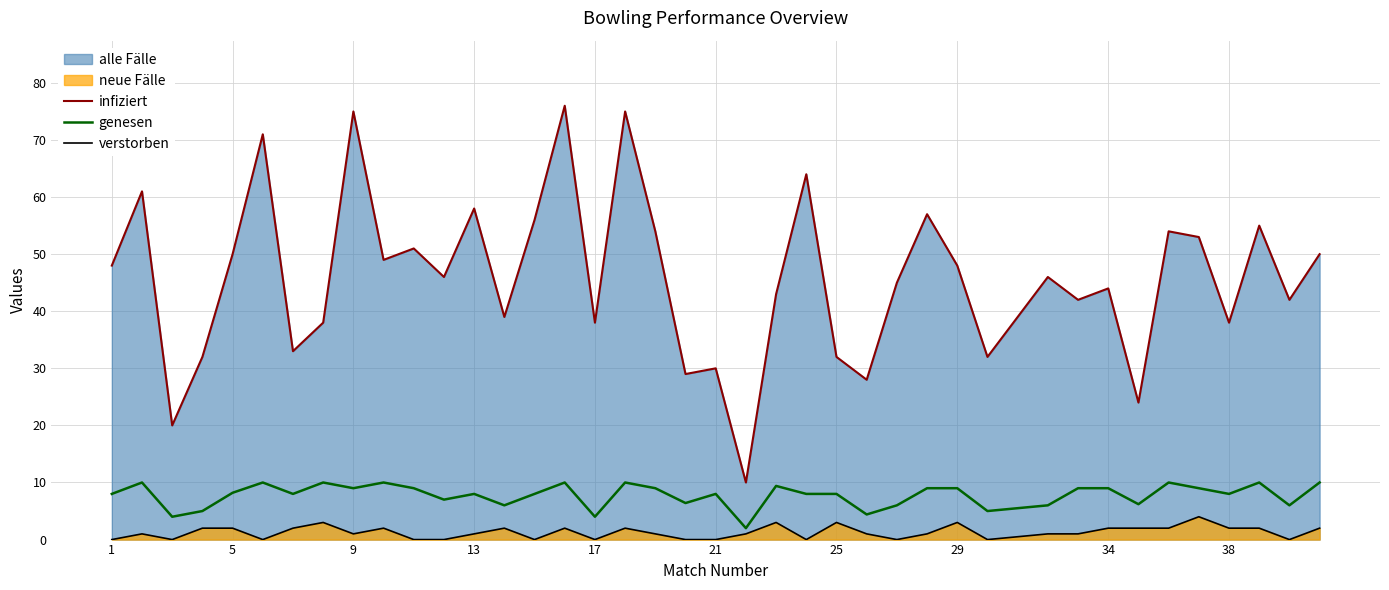

What is the highest value of the genesen series?

10.0